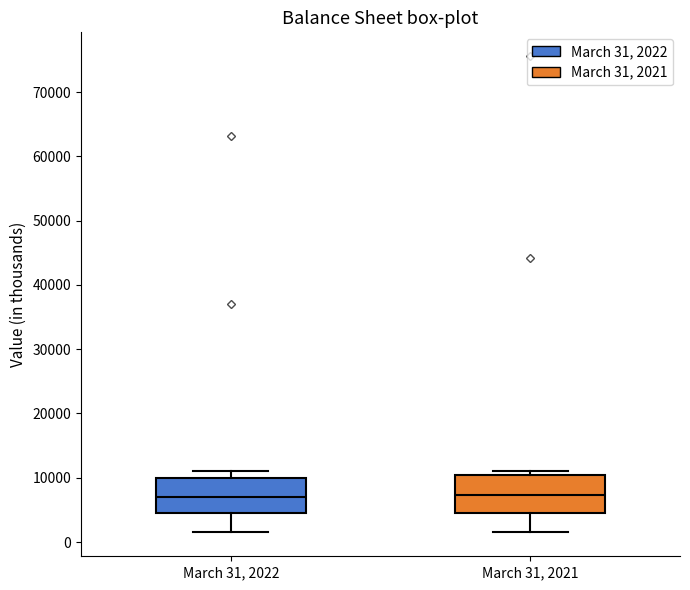

Reading left to right, read every box against the y-axis: the position of its median line, the range the box covers, and the ends of its whiskers. The values are not printed on the chart, so give them approximately, as read against the axis.

March 31, 2022: median 7000, box 4000 to 10000, whiskers 2000 to 11000
March 31, 2021: median 7000, box 4000 to 10000, whiskers 1000 to 11000